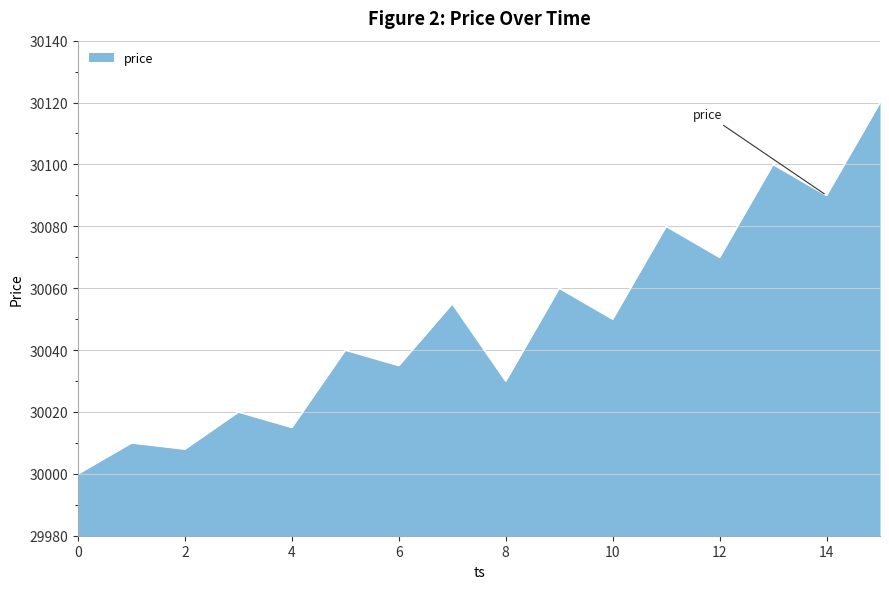

What is the smallest value displayed?

30000